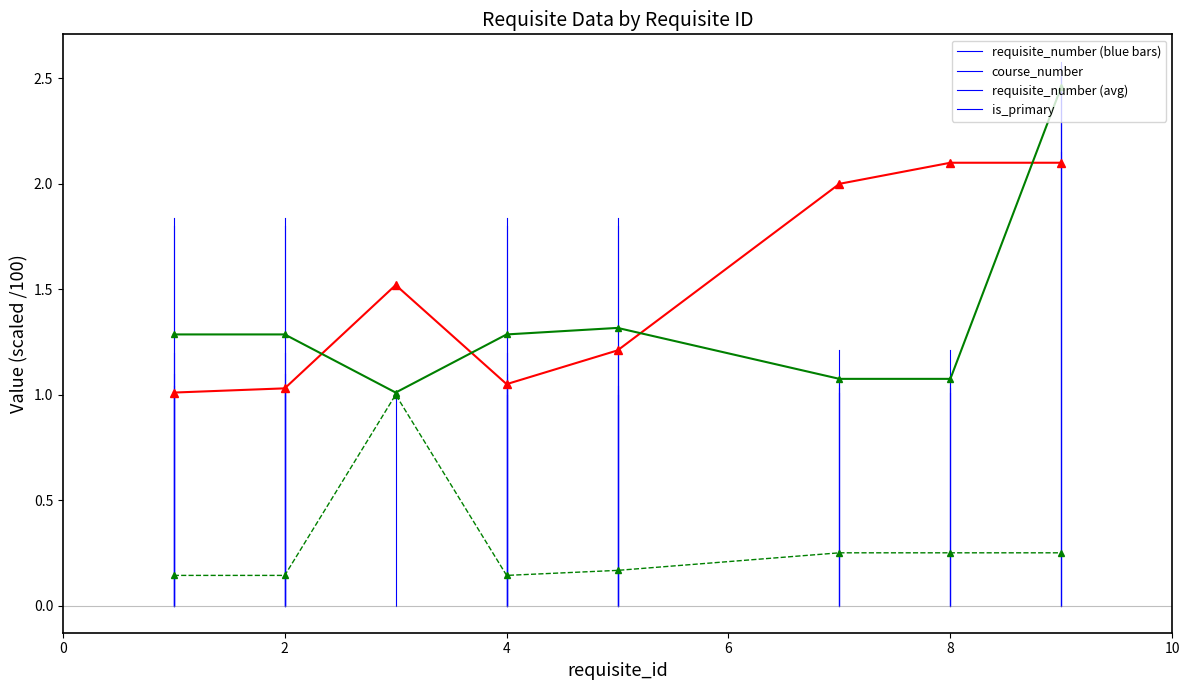

At how many categories does at least one series exceed 1?

8